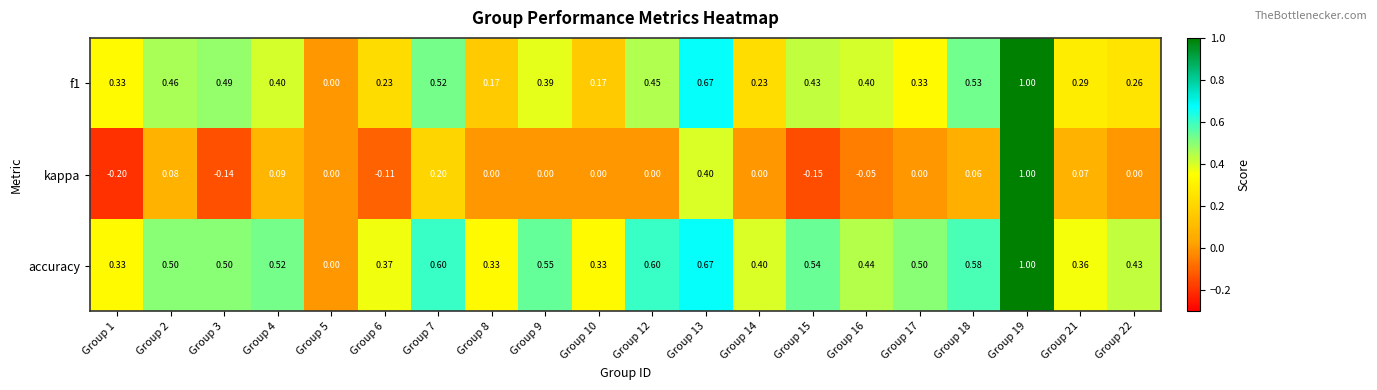

What is the total value across all series at Group 6?

0.5